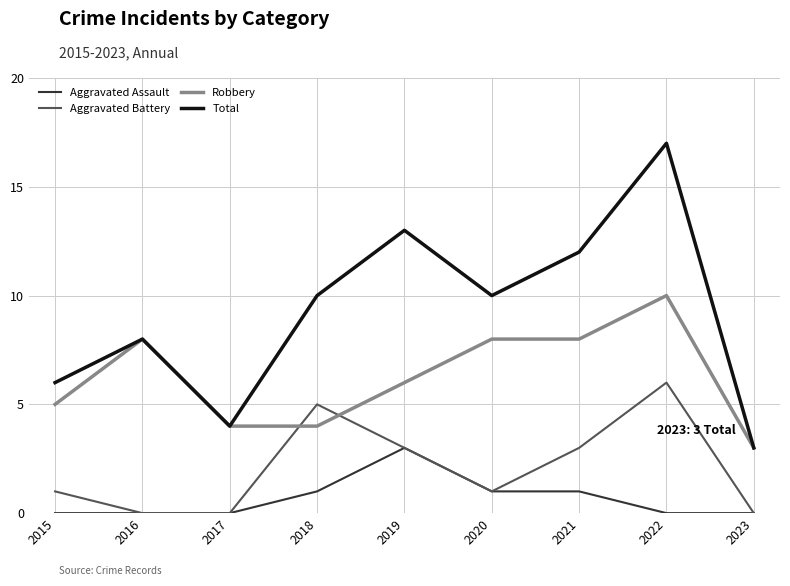

At how many categories does at least one series exceed 5?

7